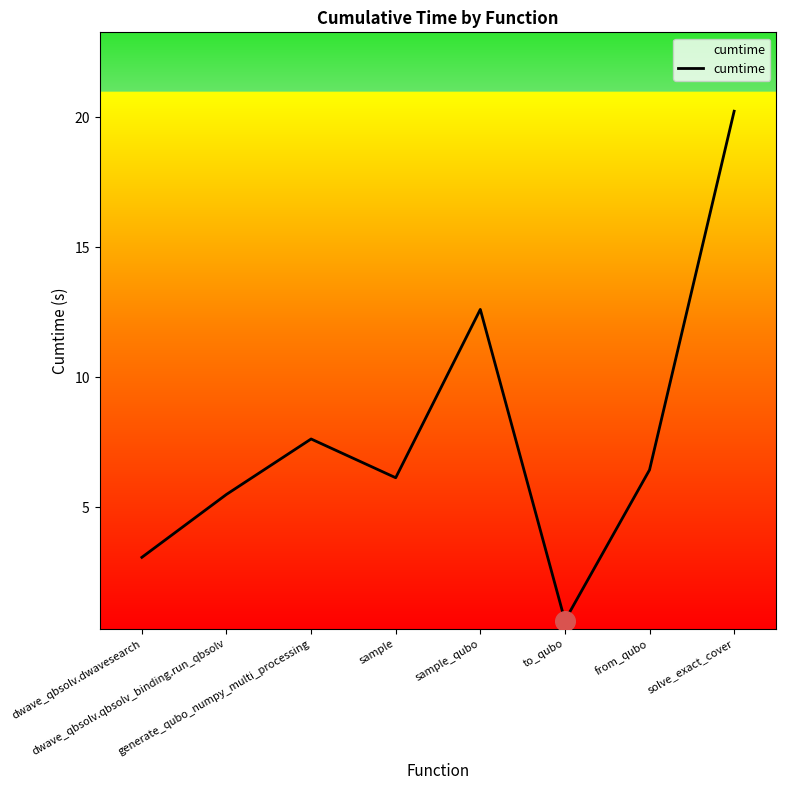

Between dwave_qbsolv.dwavesearch and from_qubo, which is larger?

from_qubo